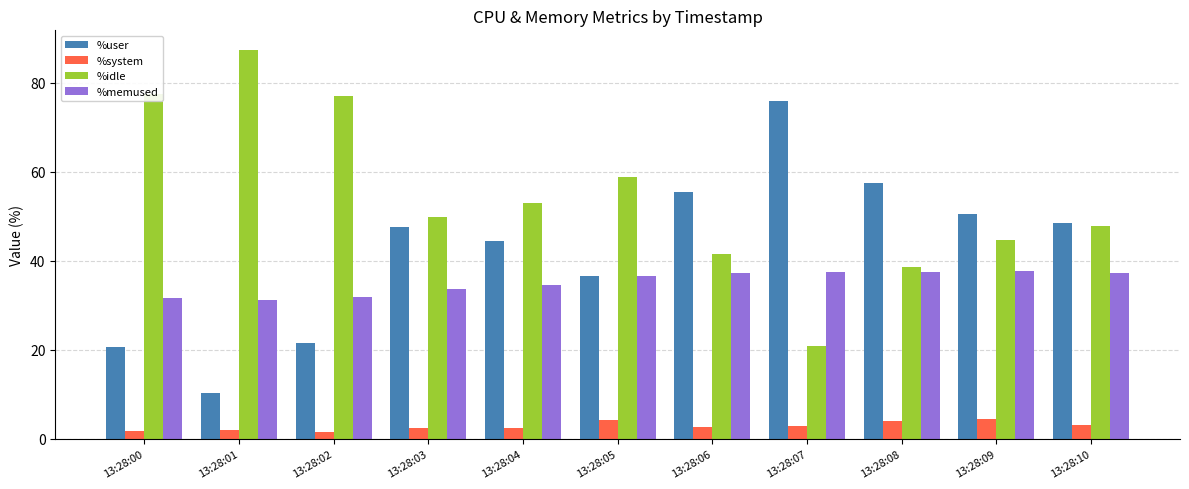

How many groups of bars are there?

11